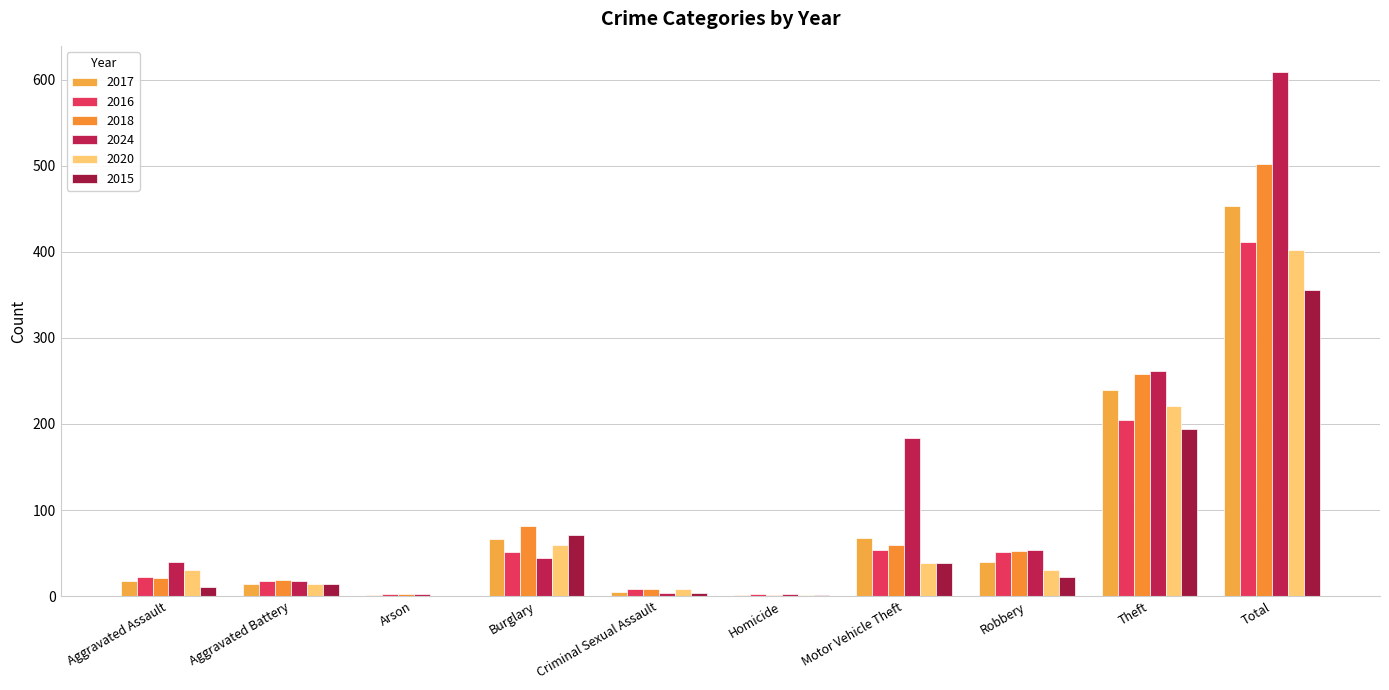

How many groups of bars are there?

10